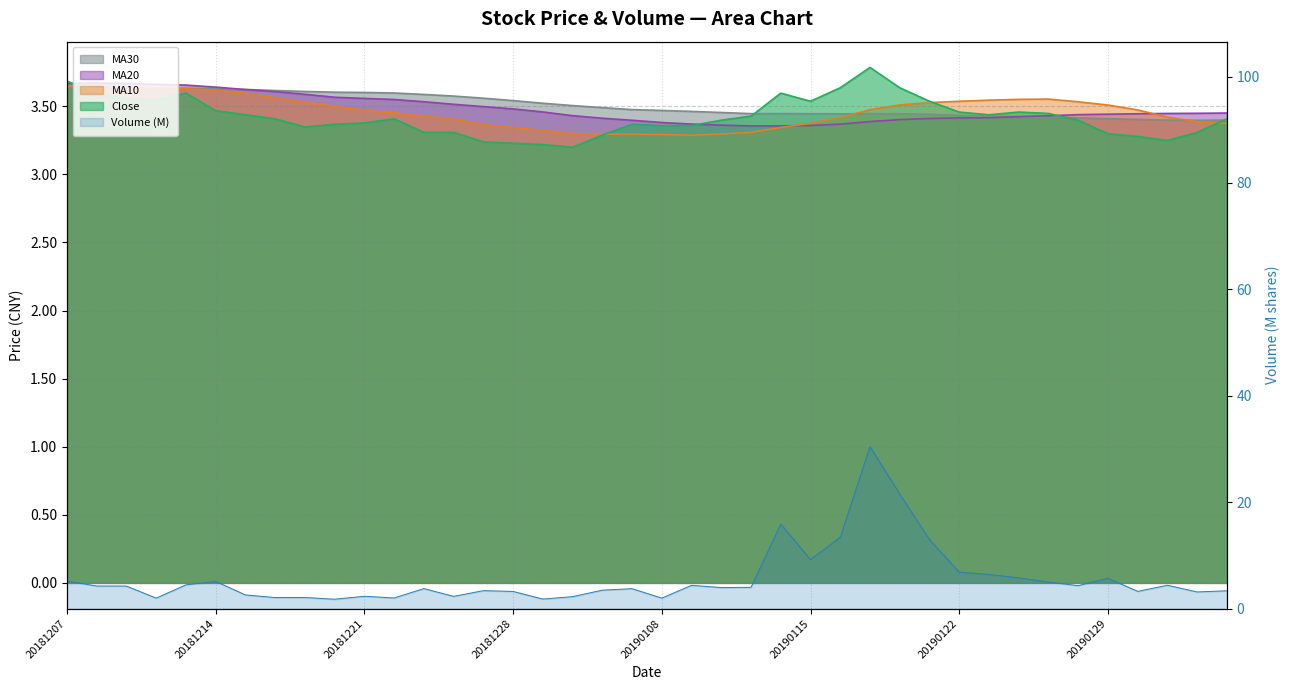

The Volume (M) series shows 3.3 at 20181224. True or false?

False